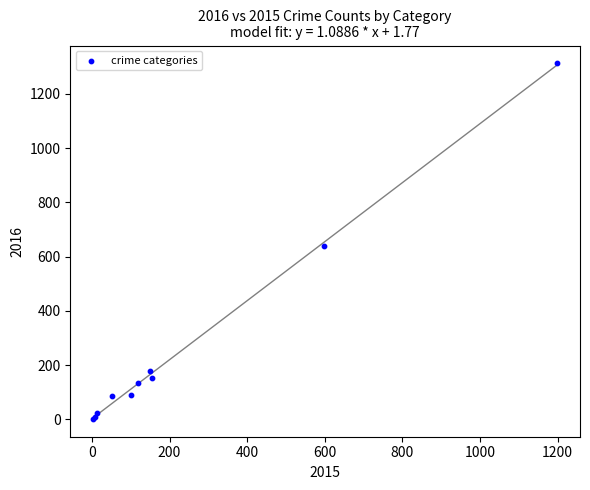

What Y value in the scatter plot is closest to 657?

640